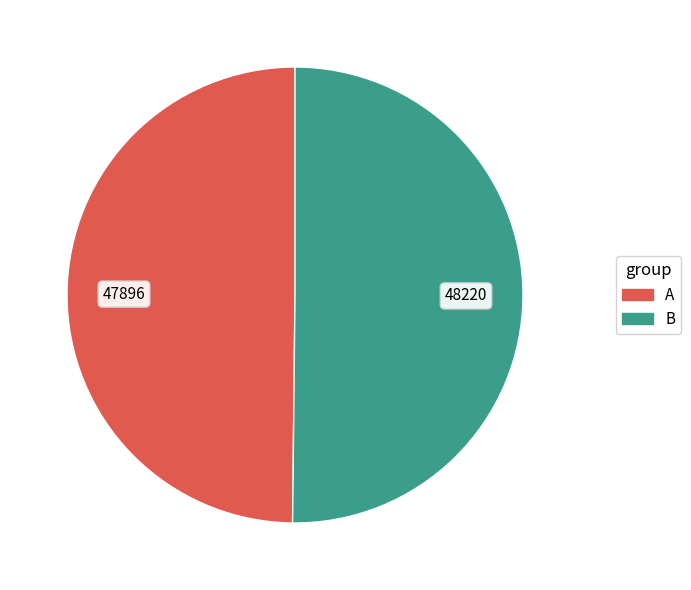

True or false: B accounts for 59% of the total.

False